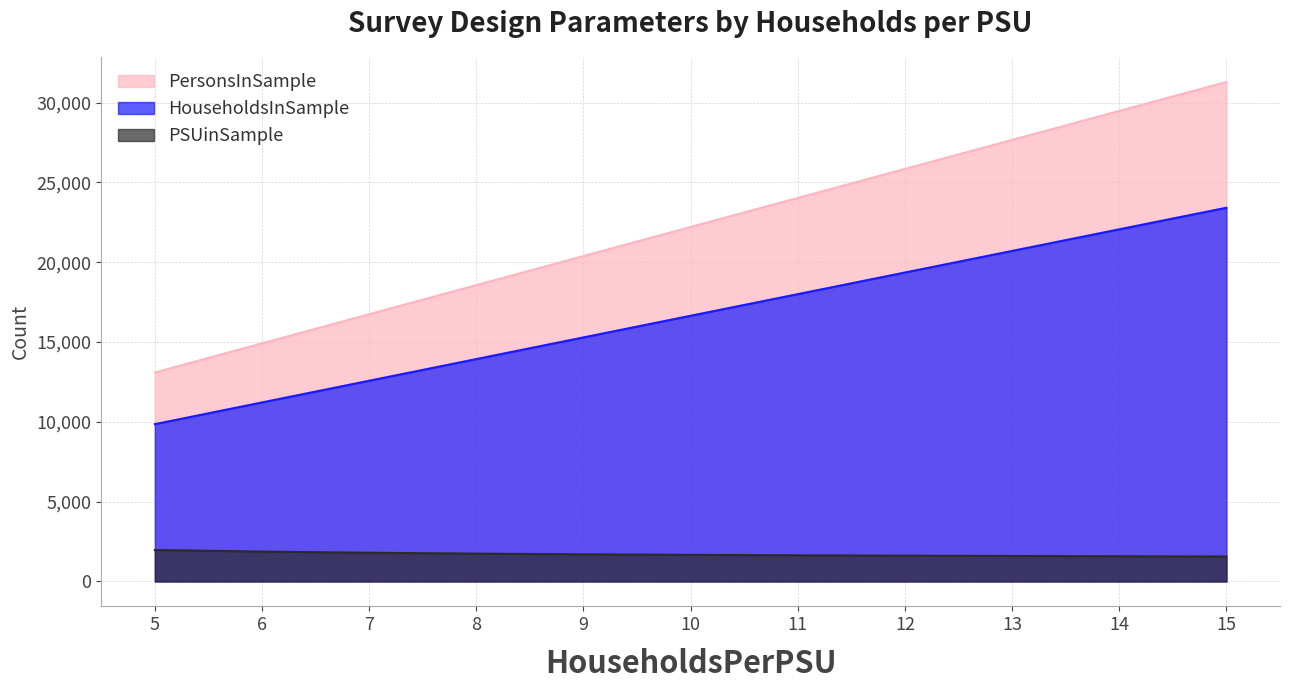

What value does the PSUinSample series have at 15?

1561